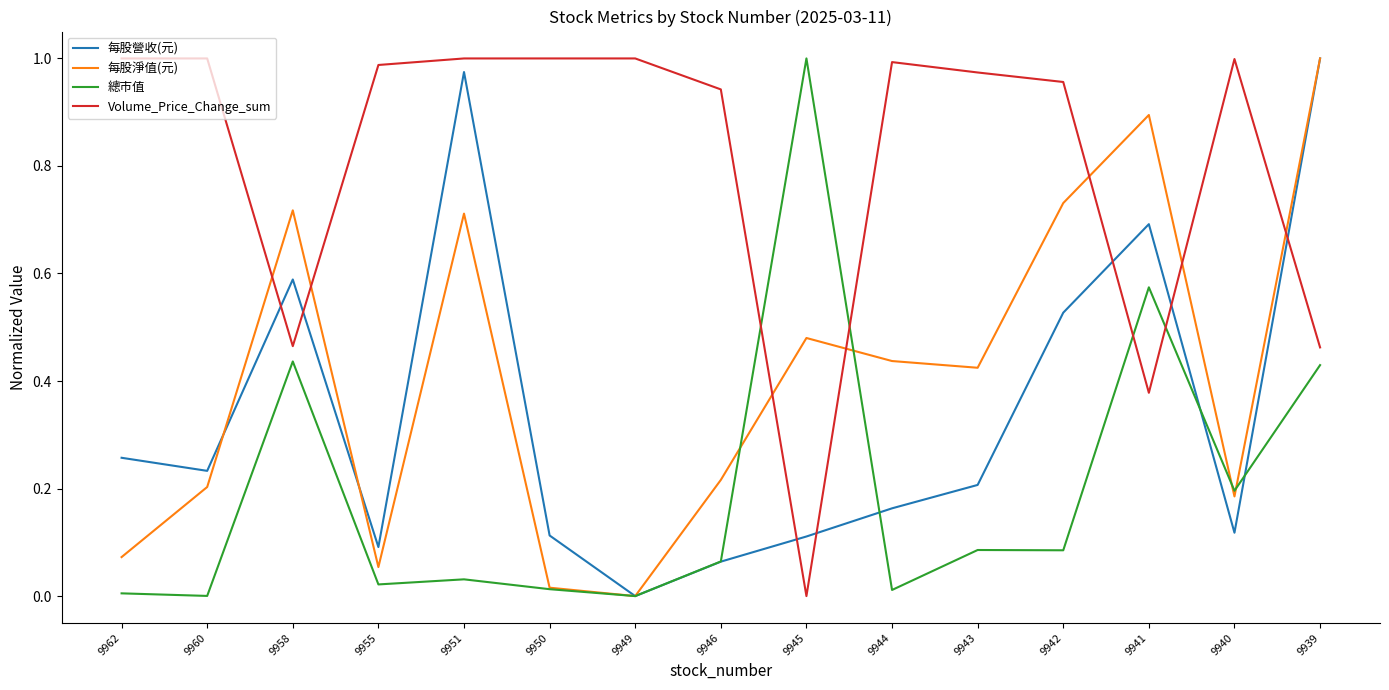

Which series changed the most between 9951 and 9940?

每股營收(元)